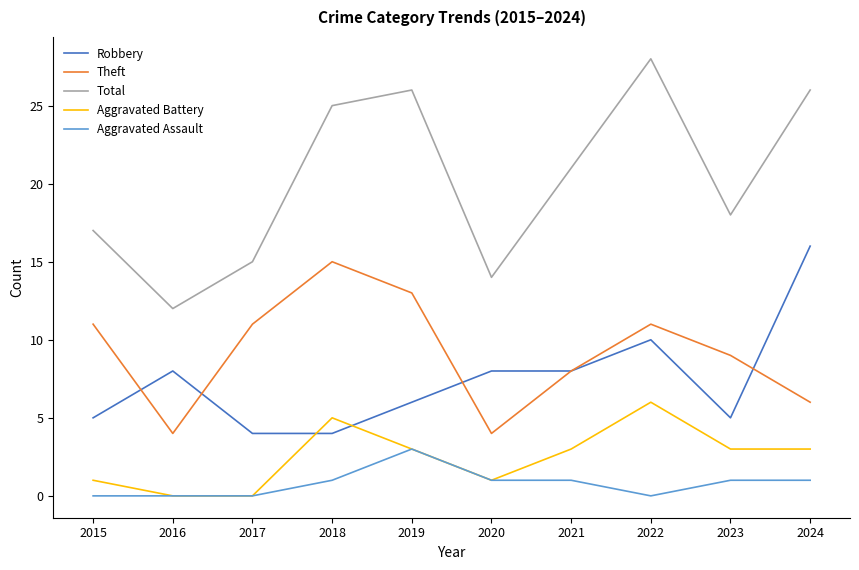

Reading left to right, transcribe all the data shown in this chart.

Robbery: 2015=5	2016=8	2017=4	2018=4	2019=6	2020=8	2021=8	2022=10	2023=5	2024=16
Theft: 2015=11	2016=4	2017=11	2018=15	2019=13	2020=4	2021=8	2022=11	2023=9	2024=6
Total: 2015=17	2016=12	2017=15	2018=25	2019=26	2020=14	2021=21	2022=28	2023=18	2024=26
Aggravated Battery: 2015=1	2016=0	2017=0	2018=5	2019=3	2020=1	2021=3	2022=6	2023=3	2024=3
Aggravated Assault: 2015=0	2016=0	2017=0	2018=1	2019=3	2020=1	2021=1	2022=0	2023=1	2024=1